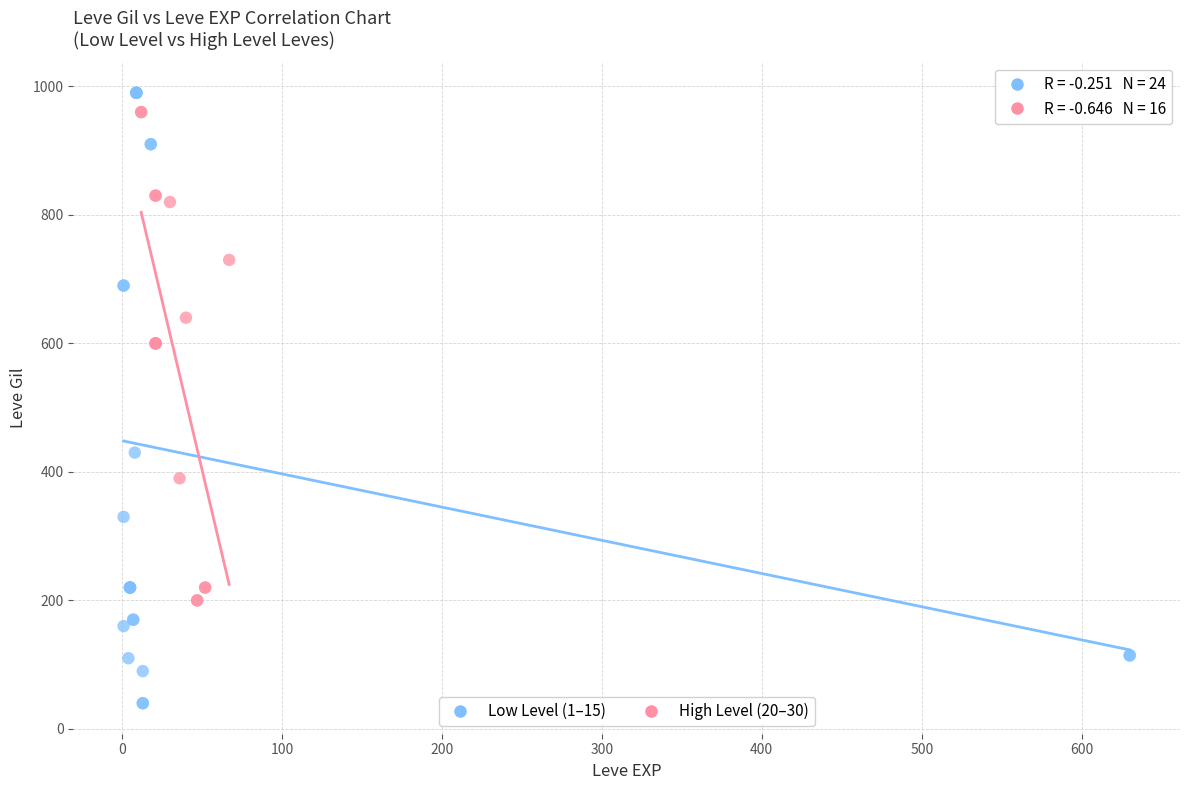

Which series has the largest Y range (max minus min)?

Low Level (1–15)